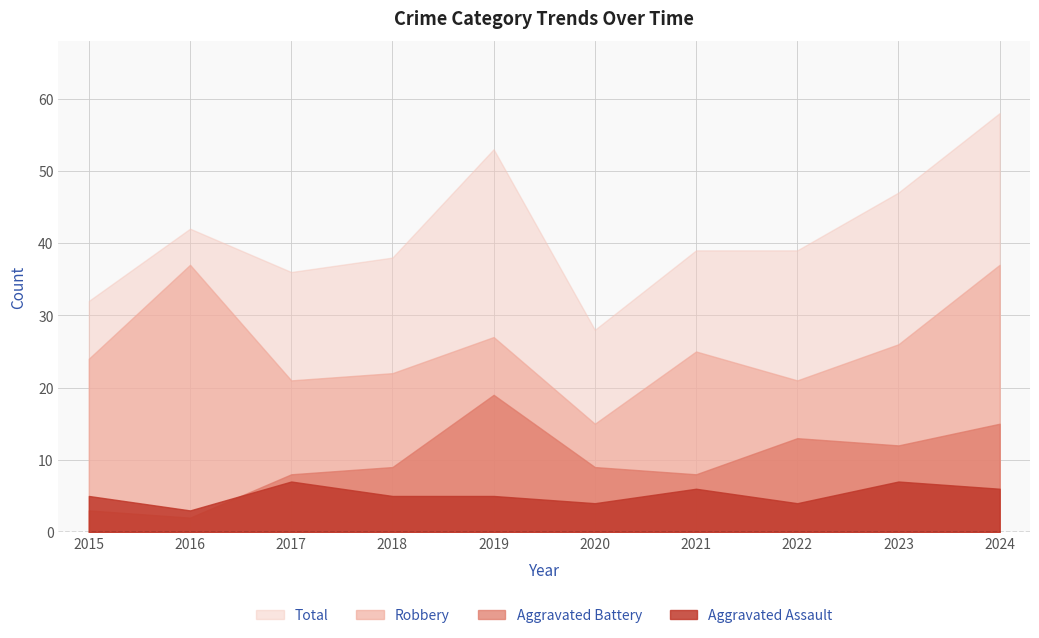

At which label does Total reach its peak?

2024